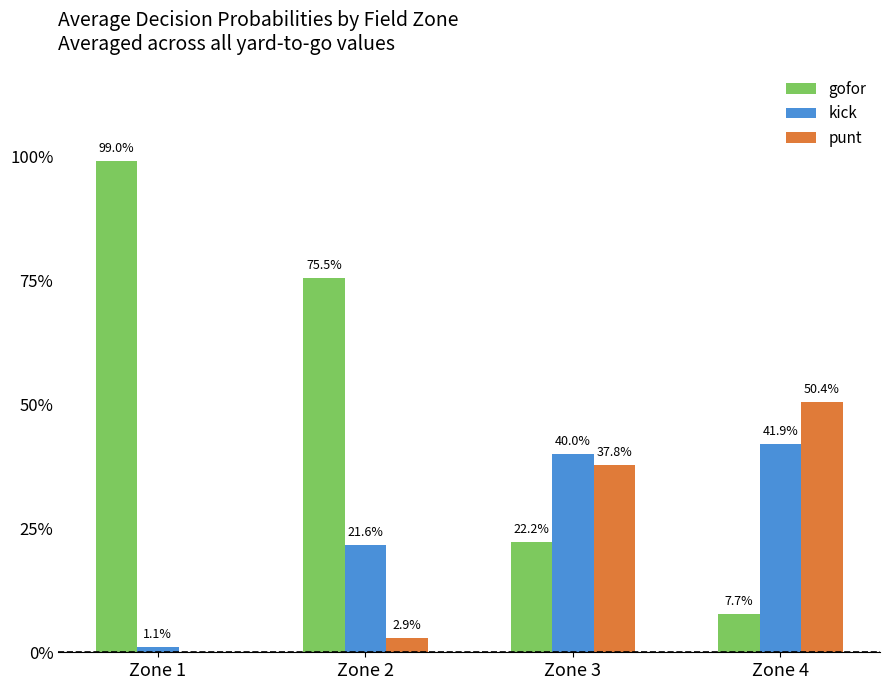

Is the value of punt at Zone 1 greater than the value of gofor at Zone 4?

No